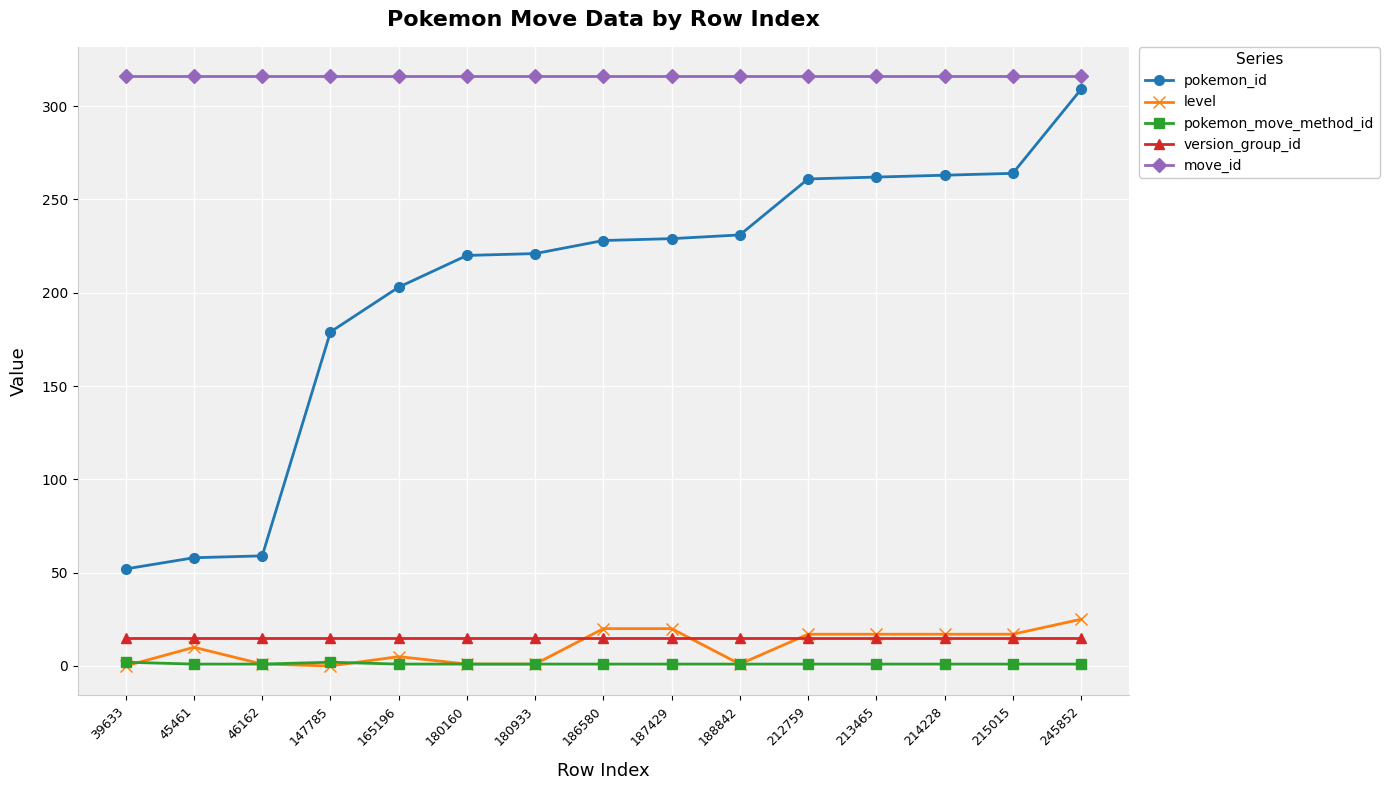

List the series in order of their peak value, lowest first.

pokemon_move_method_id, version_group_id, level, pokemon_id, move_id